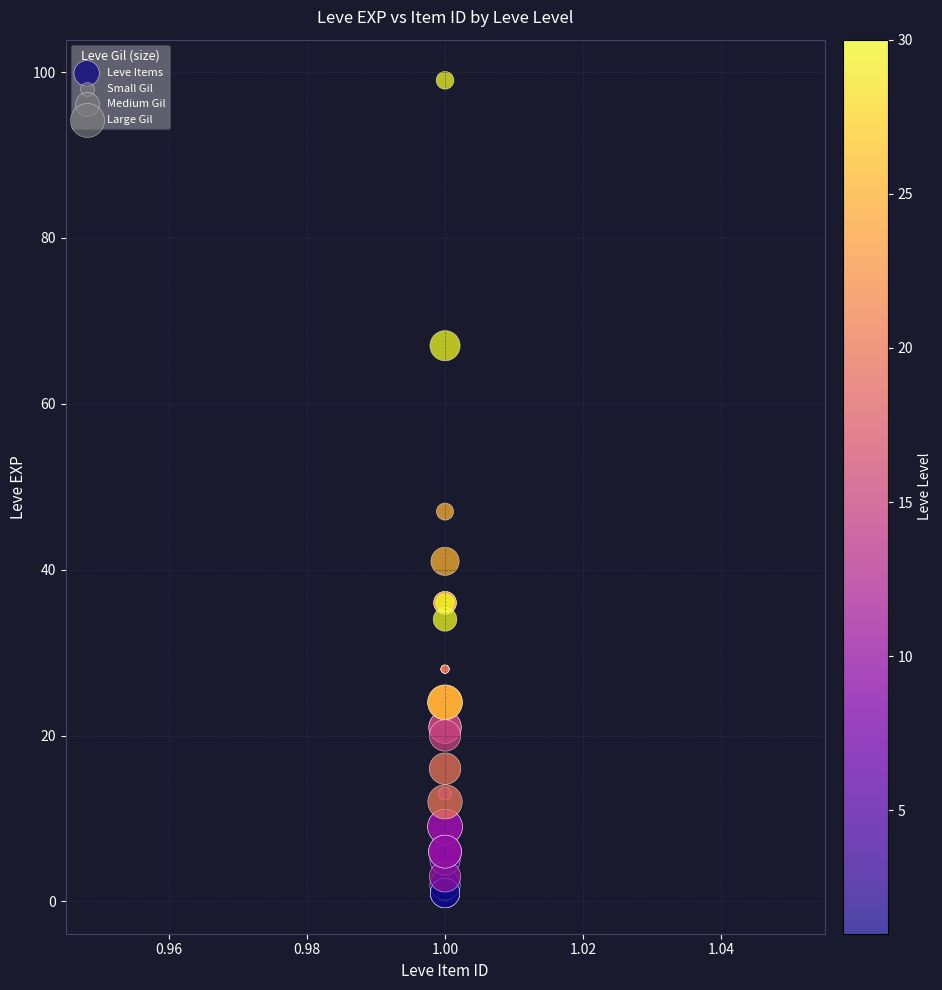

What Y value in the scatter plot is closest to 50?

47